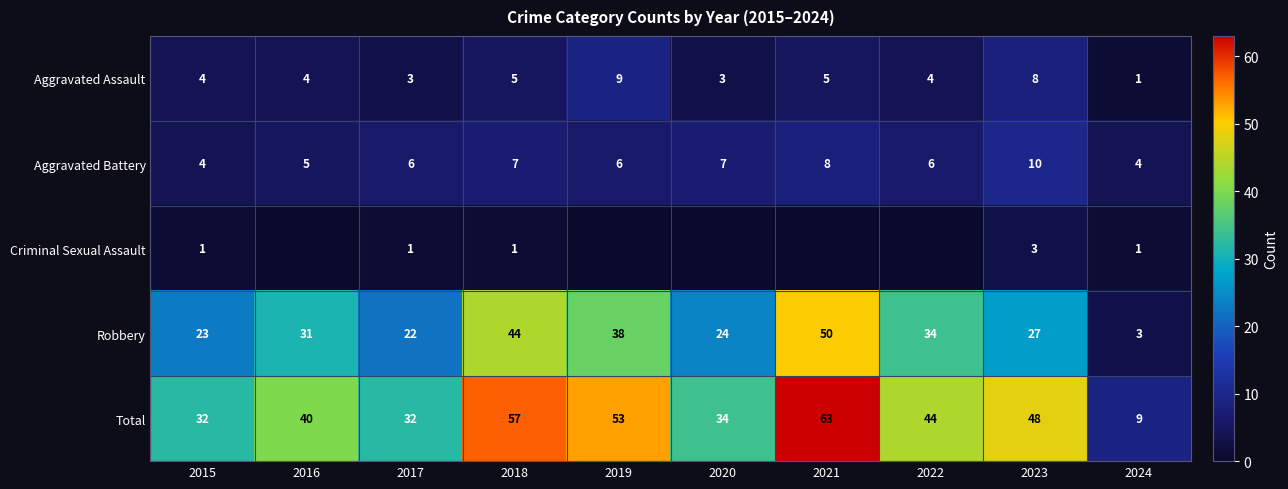

What is the lowest value of the Robbery series?

3